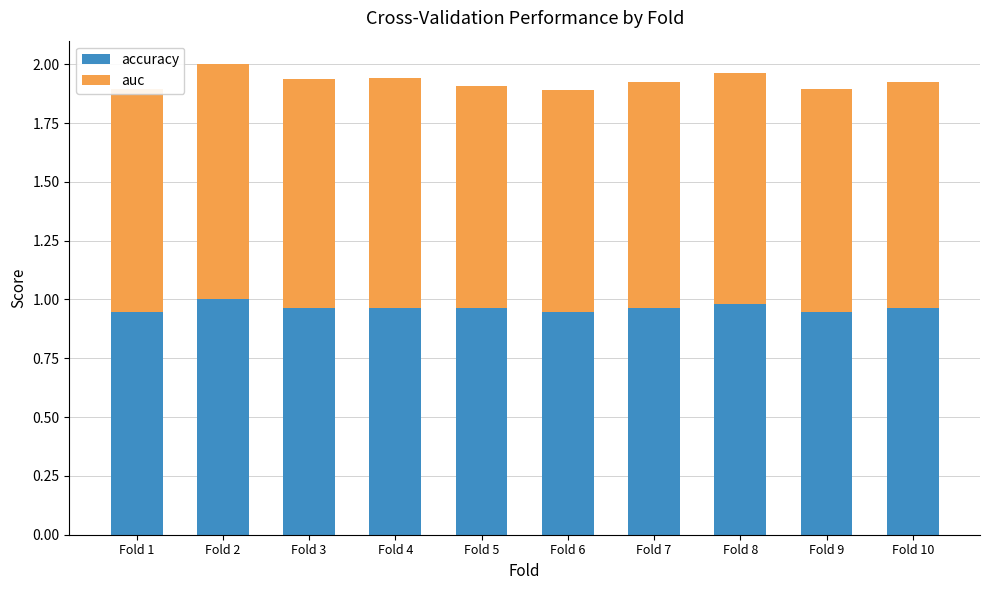

The value of accuracy at Fold 5 is 1.0. True or false?

True